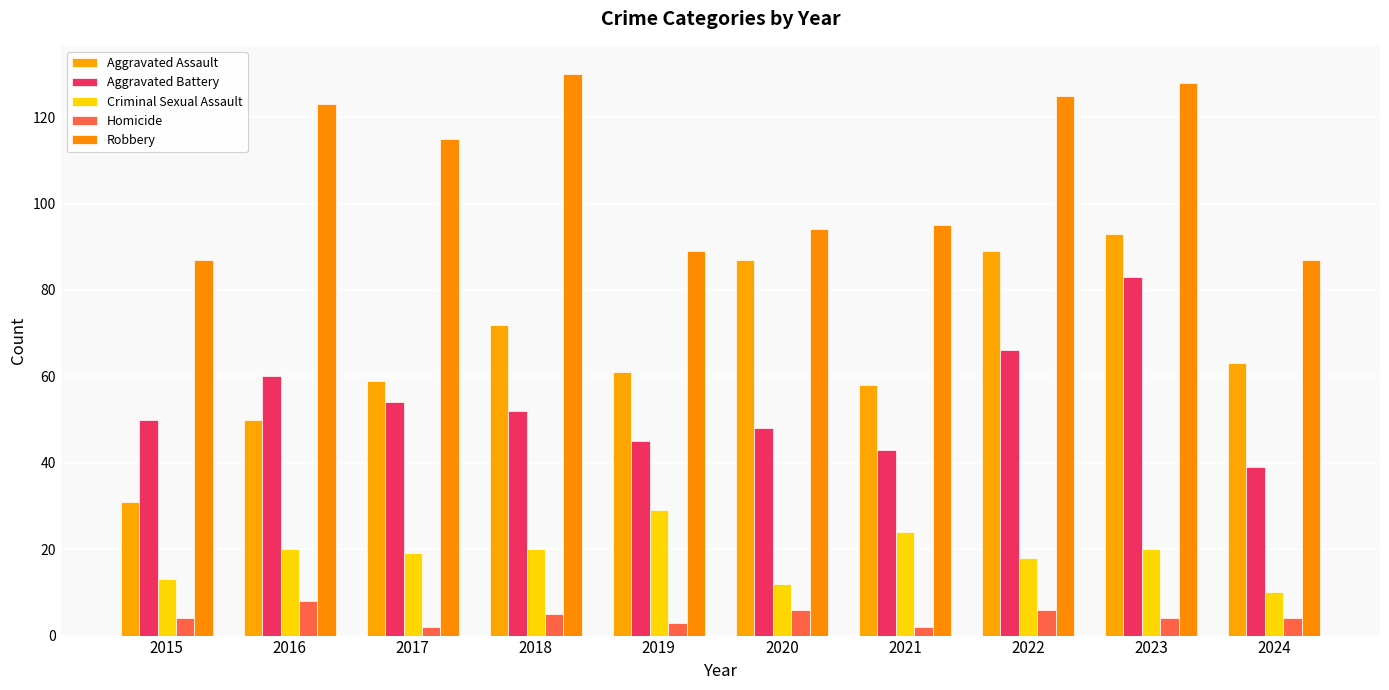

True or false: Homicide has a value of 6 at 2020.

True